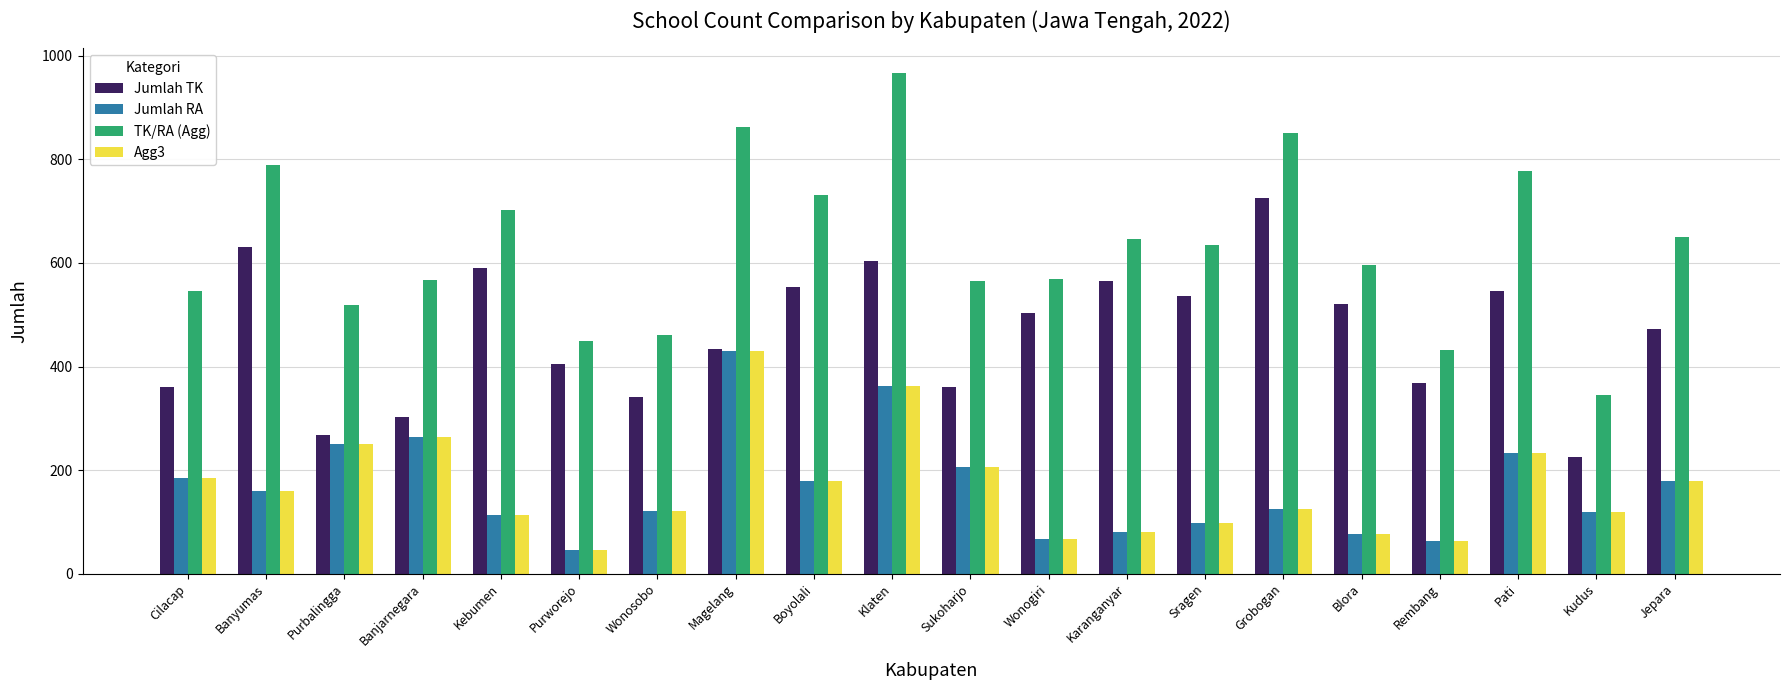

At which category is the sum across all series the highest?

Klaten